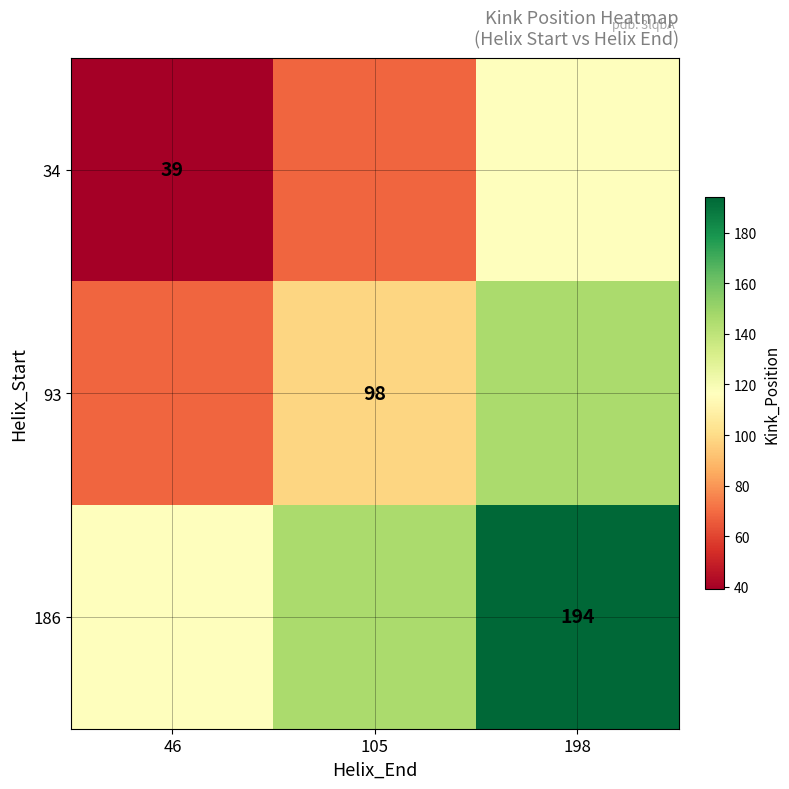

At which category does the chart reach its minimum across all series?

46